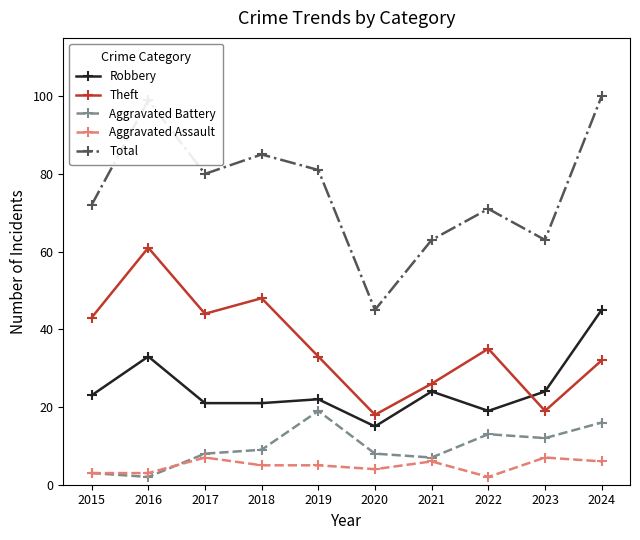

Which series has the widest spread of values?

Total